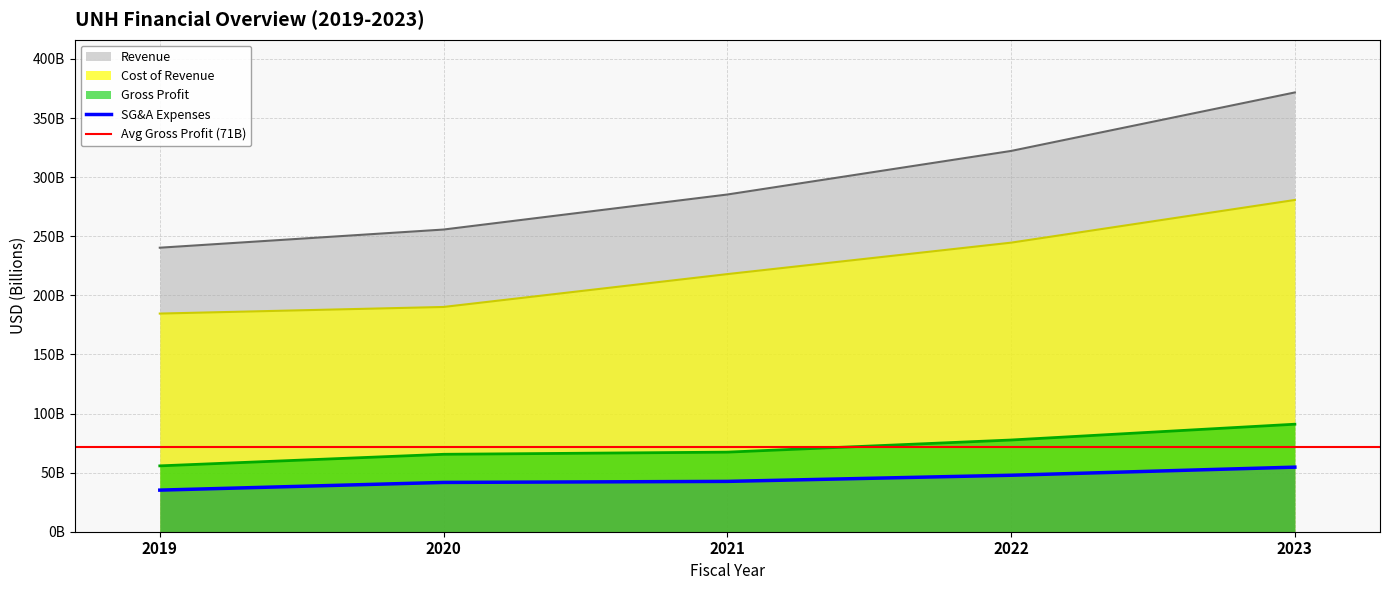

What is the difference between the maximum and minimum values in the Revenue series?

131.4